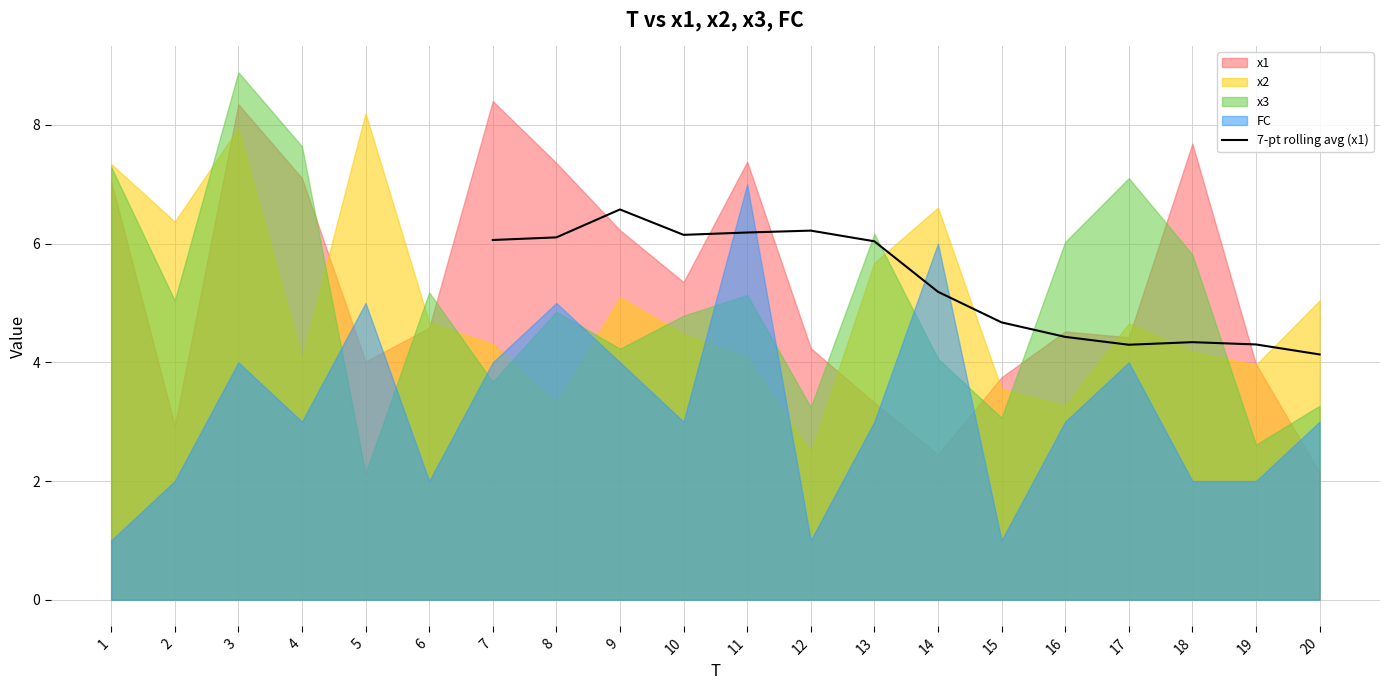

The value of 7-pt rolling avg (x1) at 8 is 9.6. True or false?

False